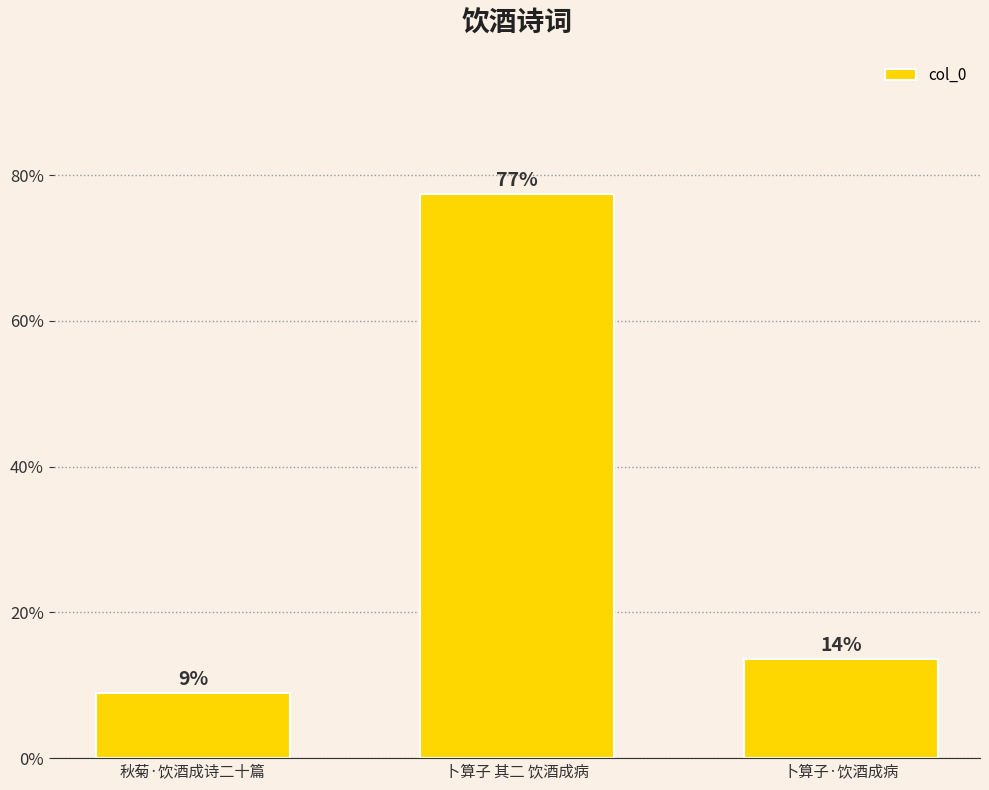

What is the value of the 3rd bar from the left?

13.6